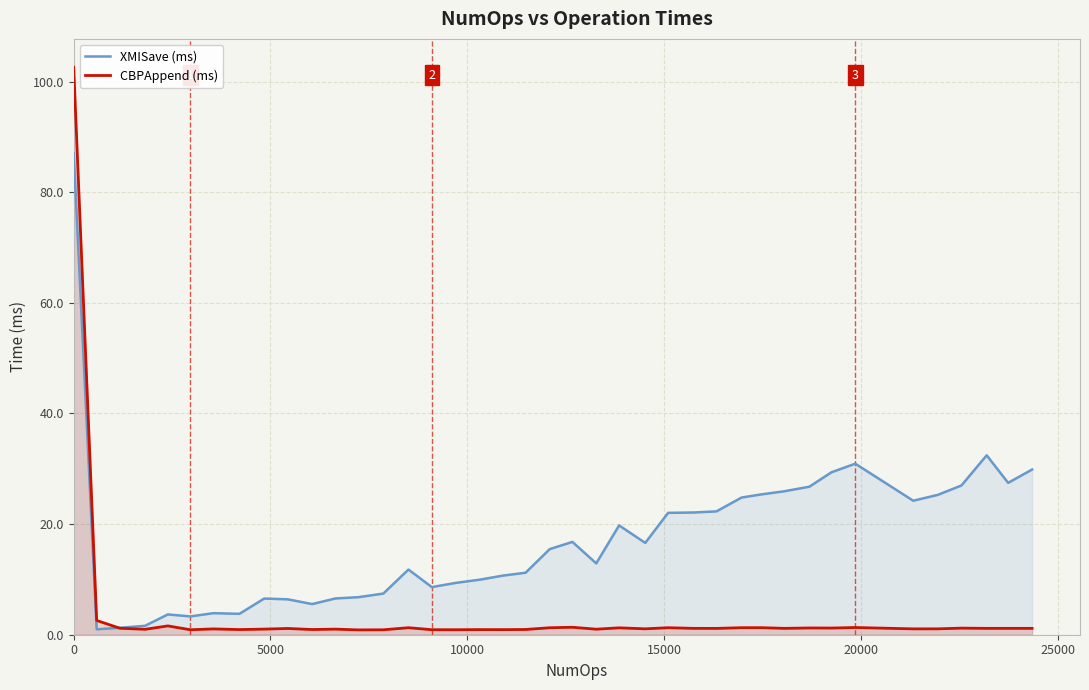

What is the difference between the second highest and second lowest values in the CBPAppend (ms) series?

1.7